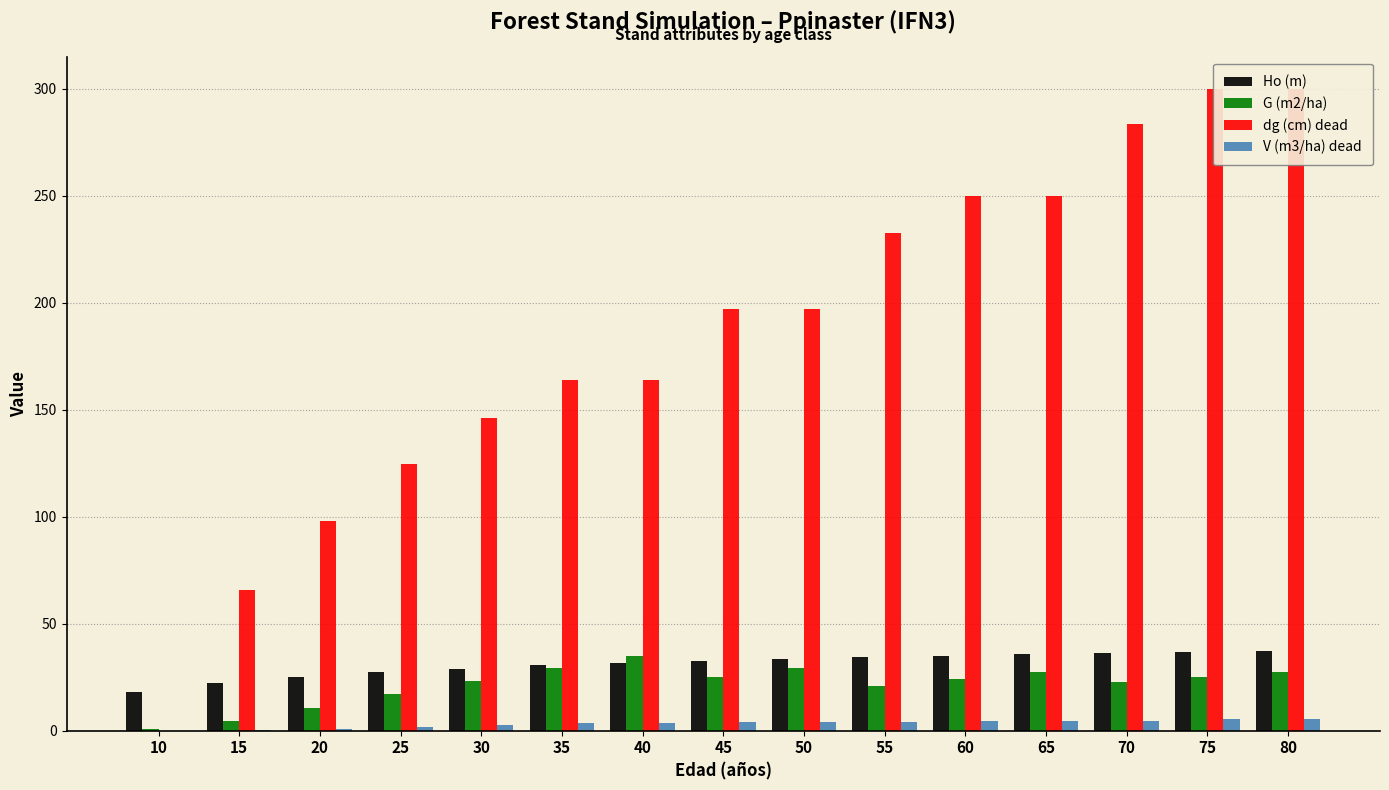

What is the spread (max minus min) of values at 30?

143.6